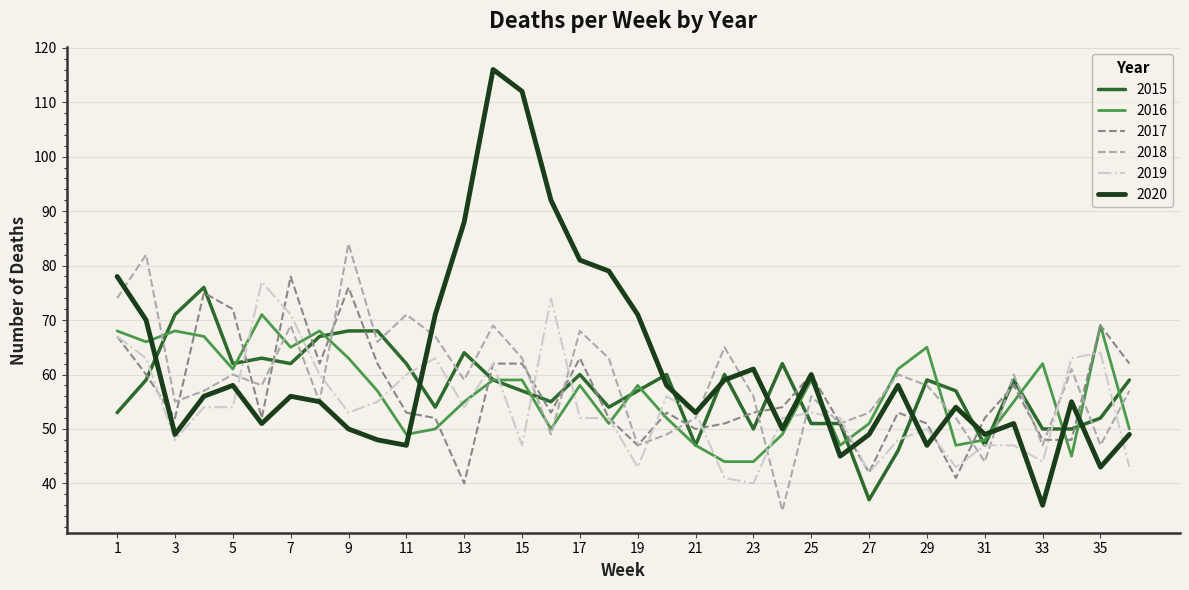

Which series has the largest range (max minus min)?

2020